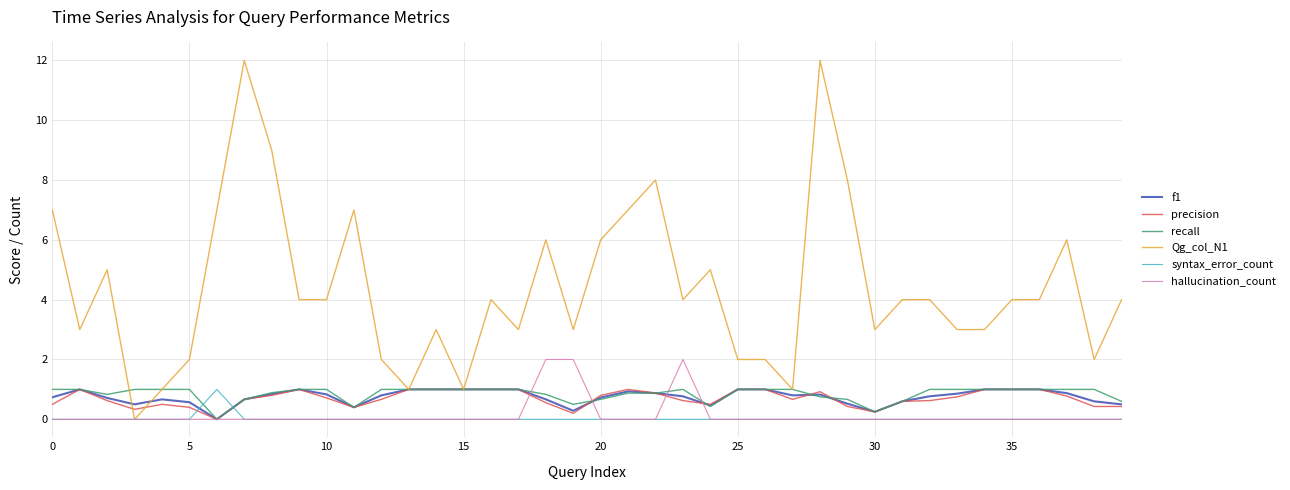

Which series has the largest range (max minus min)?

Qg_col_N1